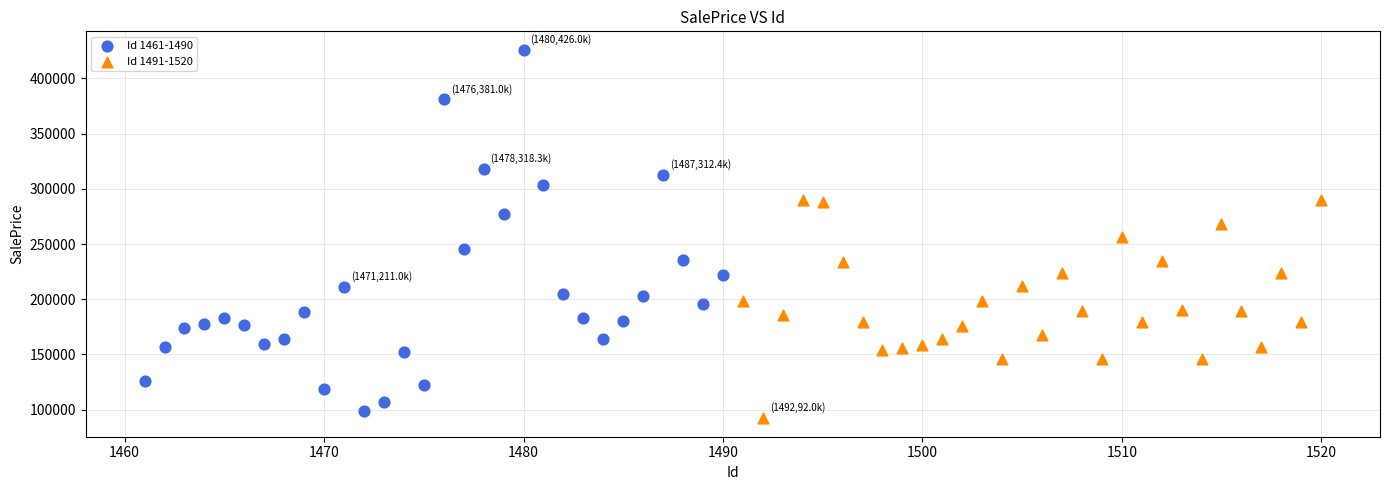

Which series has the largest Y range (max minus min)?

Id 1461-1490